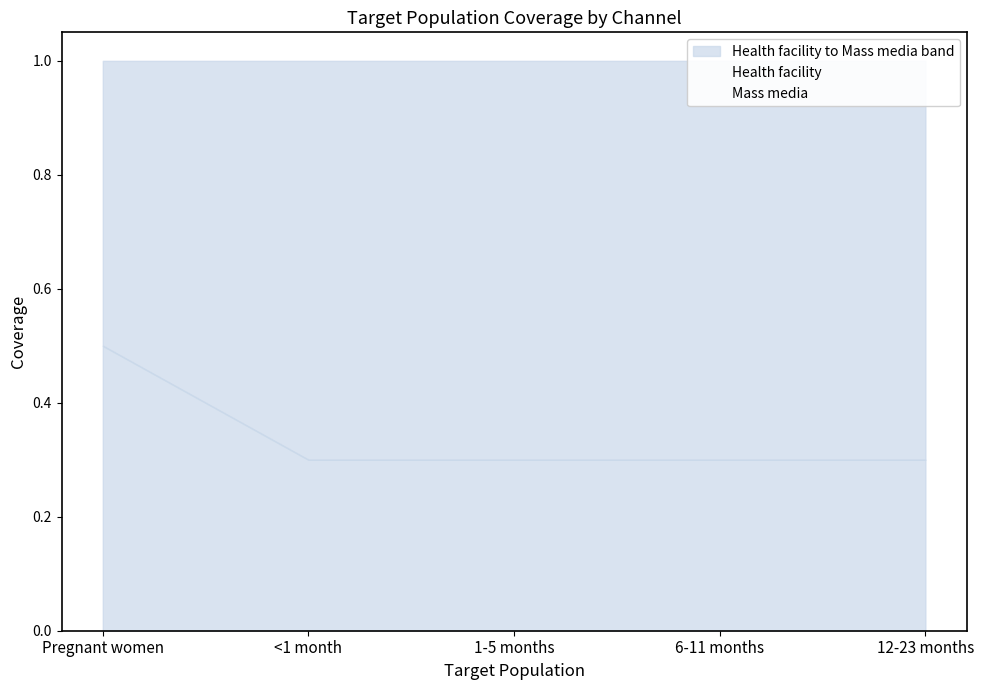

At which category does the chart reach its minimum across all series?

<1 month